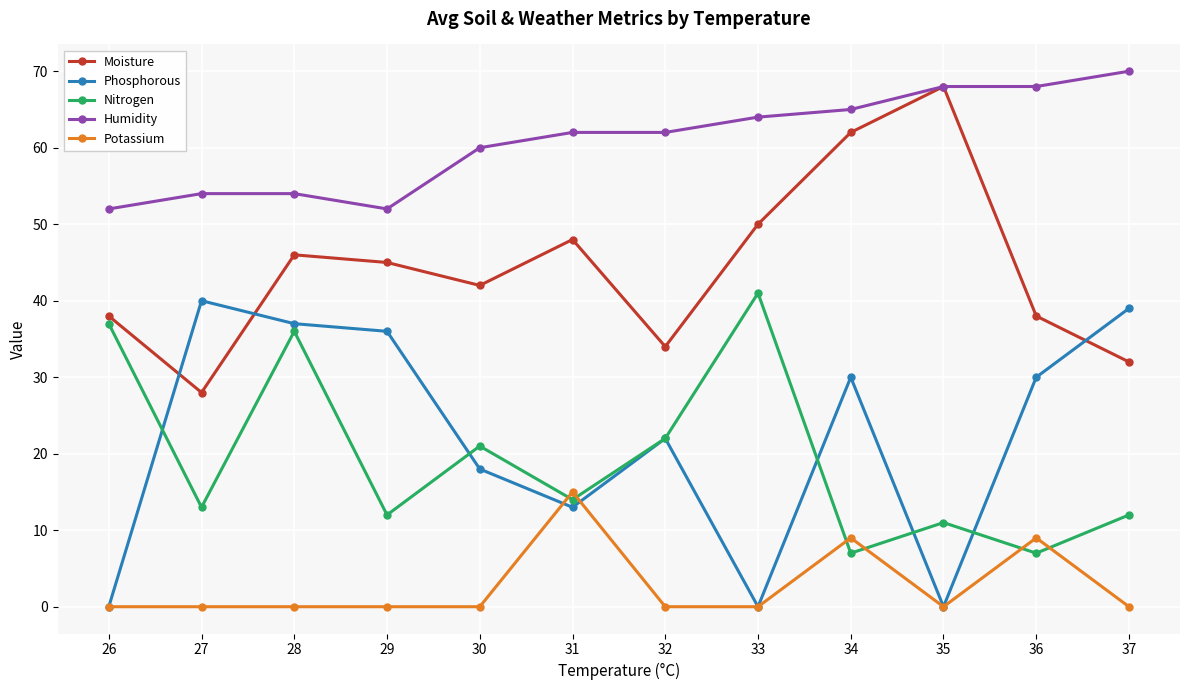

What is the difference between the highest and lowest values at 36?

61